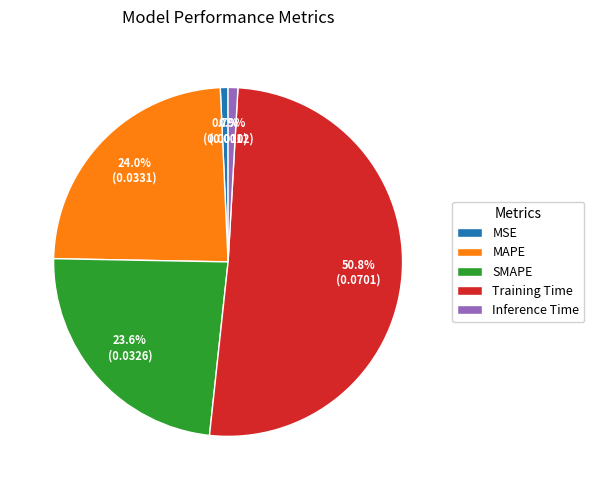

True or false: MAPE accounts for 13% of the total.

False